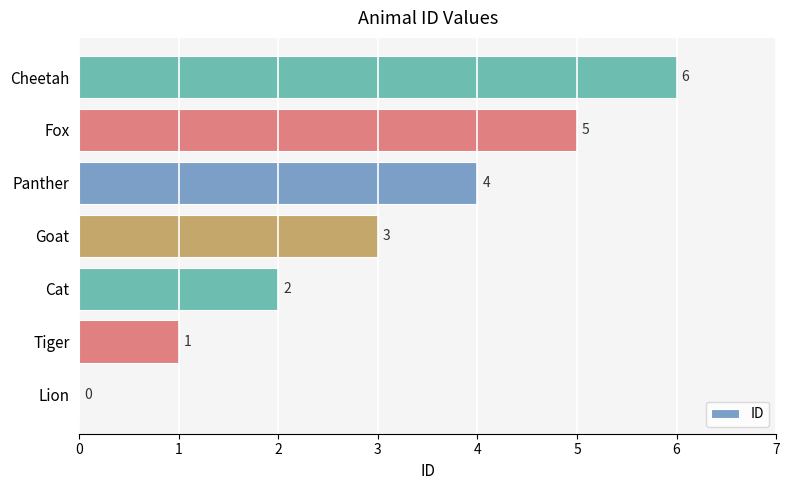

What is the maximum value shown in the chart?

6